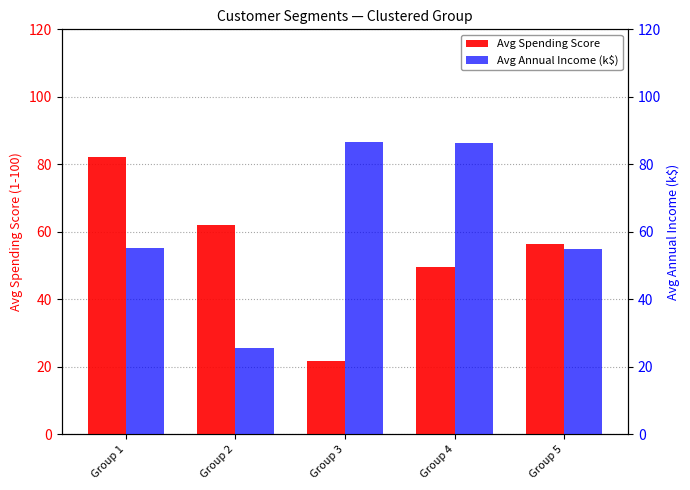

What is the value of the Avg Spending Score bar at the 1st from the left?

82.1